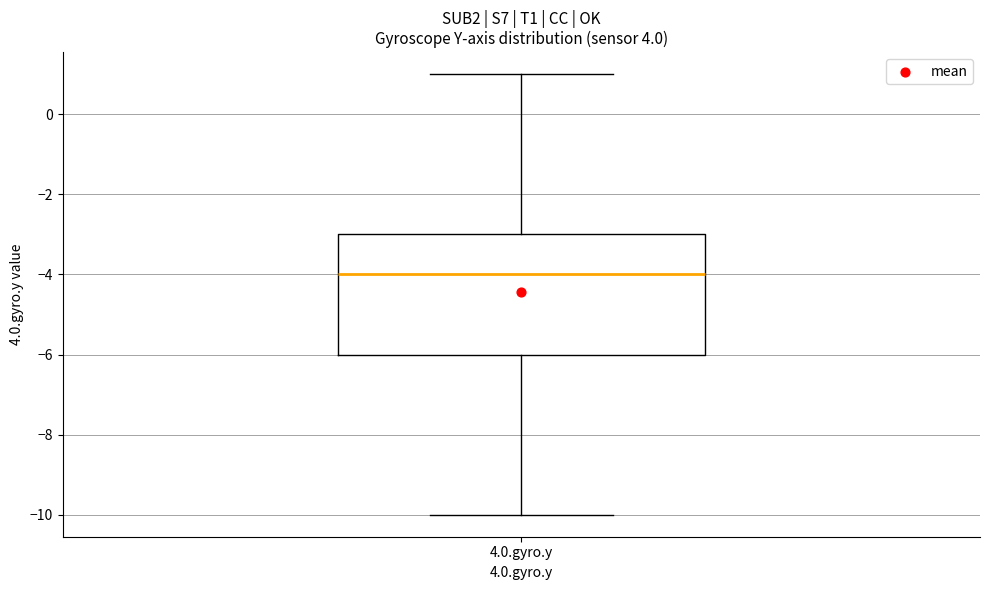

Read this box plot against the y-axis: the position of the median line, the range covered by the box, and the ends of both whiskers. The values are not printed on the chart, so give them approximately, as read against the axis.

median -4, box -6 to -3, whiskers -10 to 1